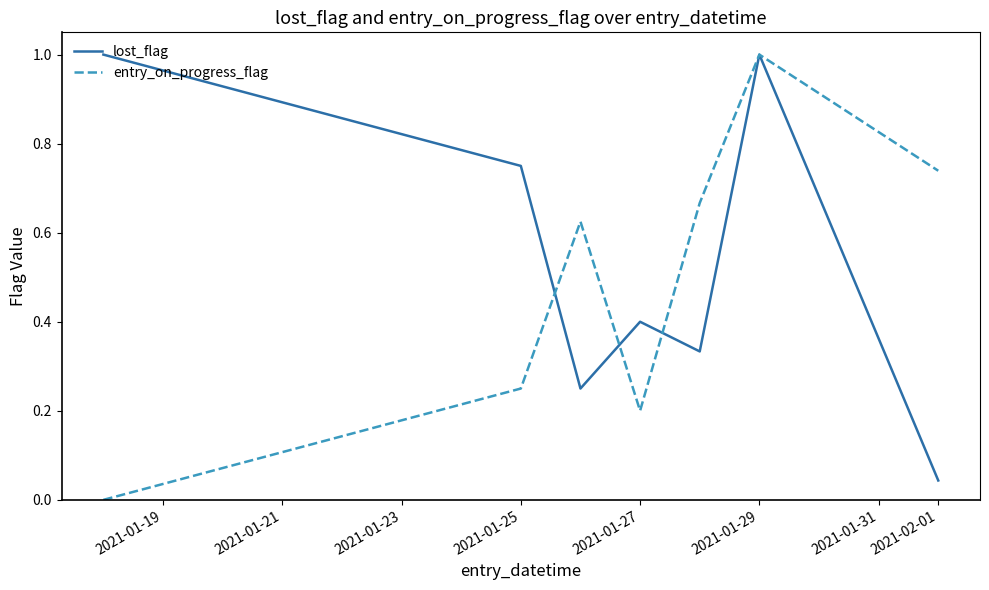

List the series in order of their overall mean, lowest first.

entry_on_progress_flag, lost_flag